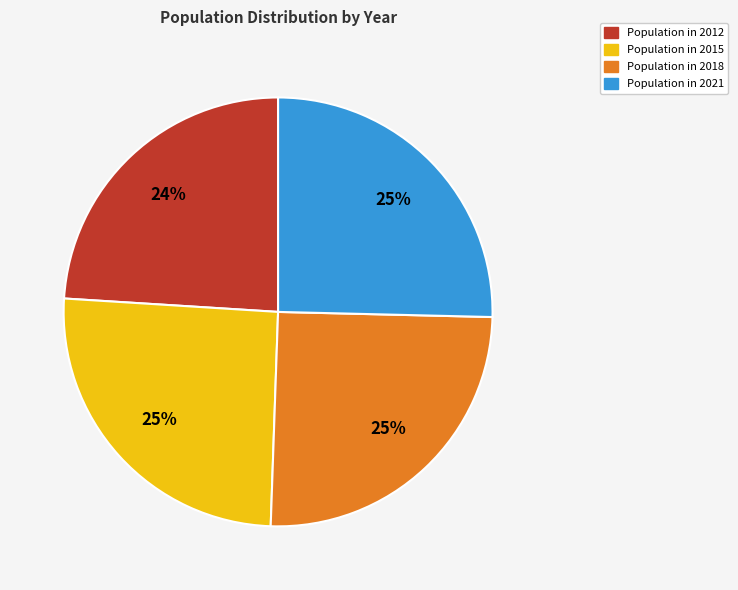

Is there a majority slice in this chart?

No